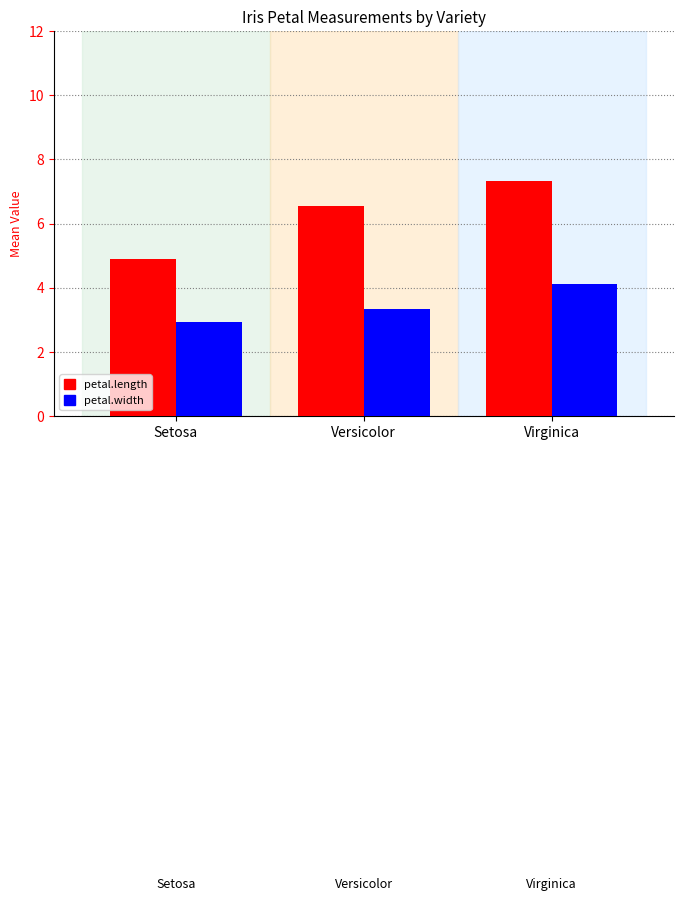

Which series has the largest range (max minus min)?

petal.length